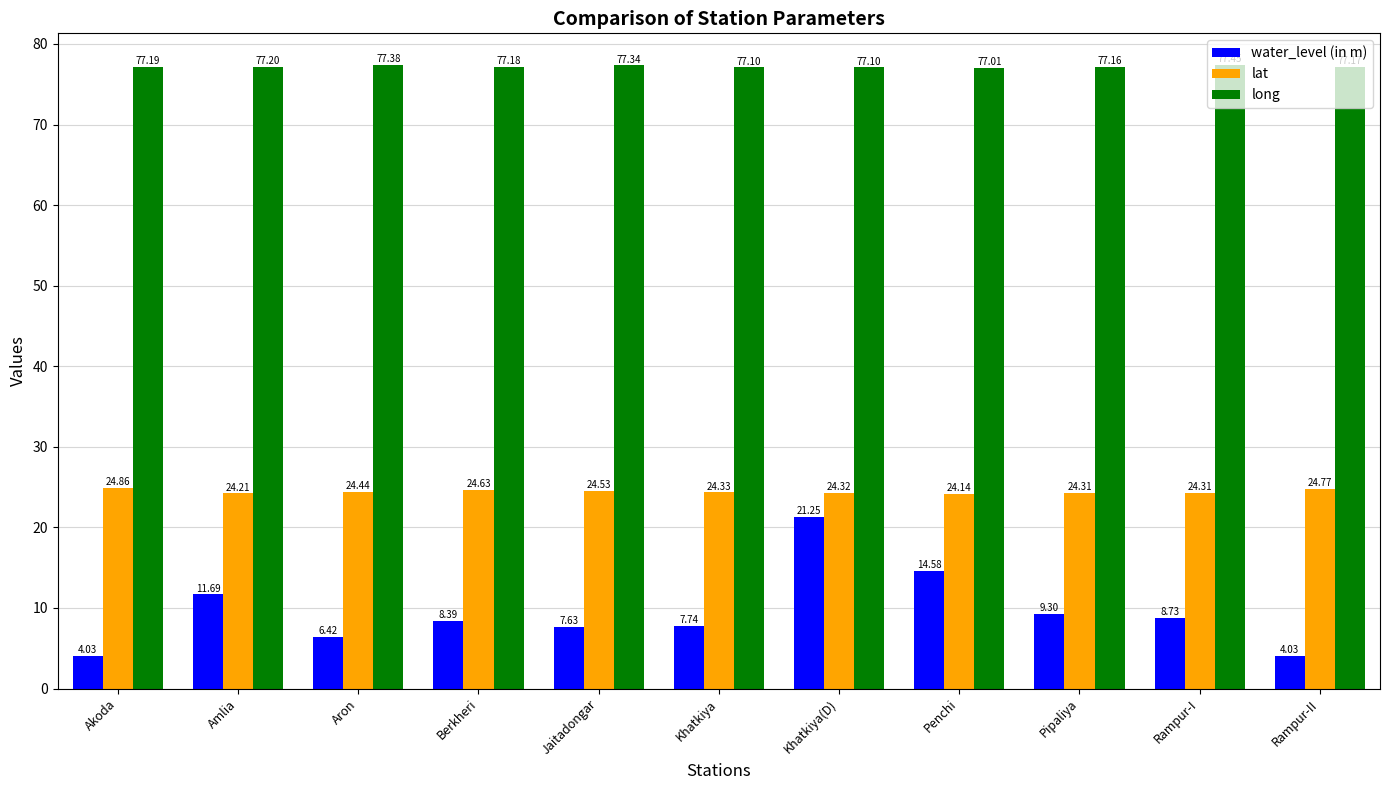

What is the difference between the maximum and minimum values in the lat series?

0.7